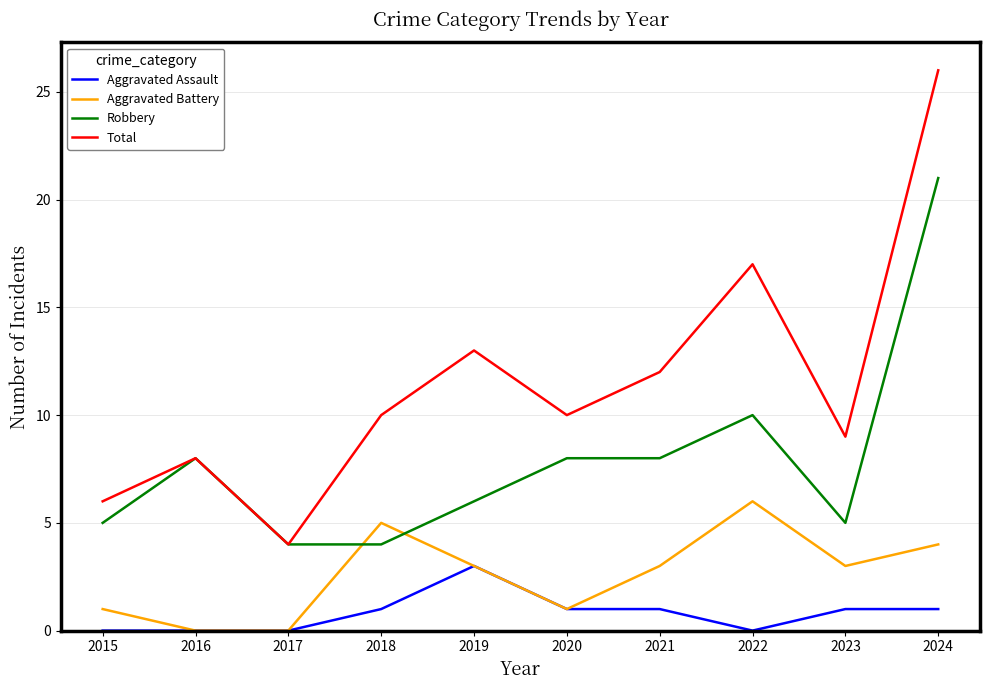

What is the difference between the maximum and minimum values in the Aggravated Battery series?

6